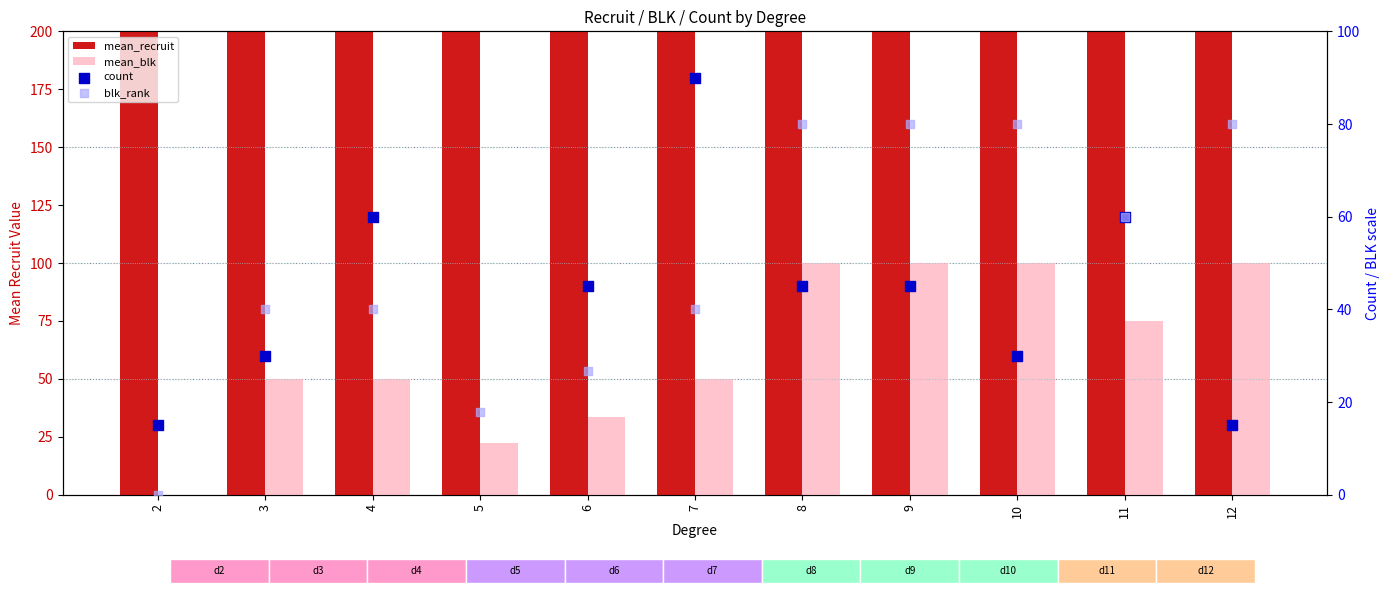

At which category is the sum across all series the highest?

12